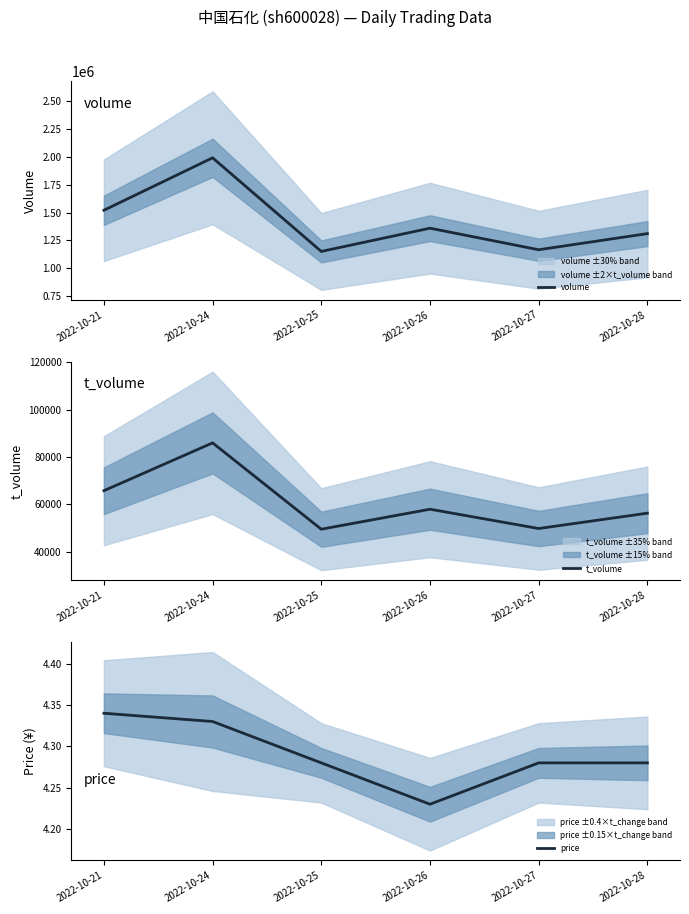

Where is the first local minimum for t_volume?

2022-10-25